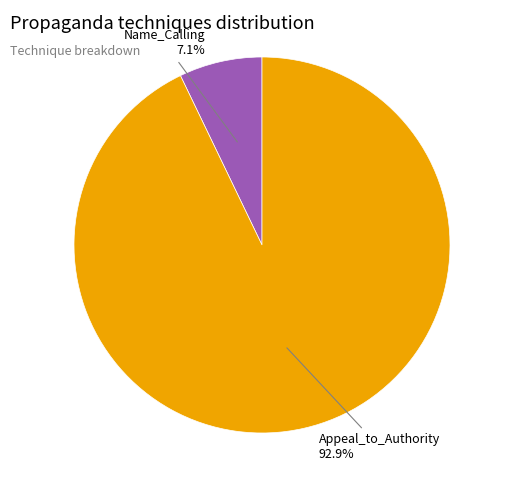

To the nearest percent, what is the difference between the Appeal_to_Authority and Name_Calling slice percentages?

86%